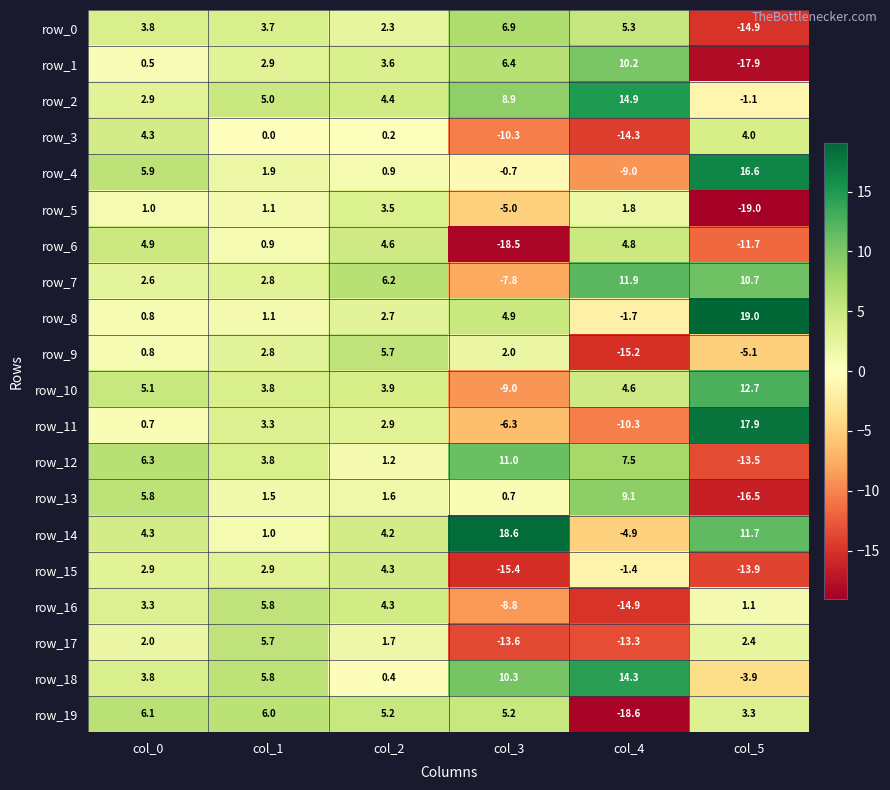

Reading left to right, extract all data points from this chart.

row_0: 3.8	3.7	2.3	6.9	5.3	-14.9
row_1: 0.5	2.9	3.6	6.4	10.2	-17.9
row_2: 2.9	5.0	4.4	8.9	14.9	-1.1
row_3: 4.3	0.0	0.2	-10.3	-14.3	4.0
row_4: 5.9	1.9	0.9	-0.7	-9.0	16.6
row_5: 1.0	1.1	3.5	-5.0	1.8	-19.0
row_6: 4.9	0.9	4.6	-18.5	4.8	-11.7
row_7: 2.6	2.8	6.2	-7.8	11.9	10.7
row_8: 0.8	1.1	2.7	4.9	-1.7	19.0
row_9: 0.8	2.8	5.7	2.0	-15.2	-5.1
row_10: 5.1	3.8	3.9	-9.0	4.6	12.7
row_11: 0.7	3.3	2.9	-6.3	-10.3	17.9
row_12: 6.3	3.8	1.2	11.0	7.5	-13.5
row_13: 5.8	1.5	1.6	0.7	9.1	-16.5
row_14: 4.3	1.0	4.2	18.6	-4.9	11.7
row_15: 2.9	2.9	4.3	-15.4	-1.4	-13.9
row_16: 3.3	5.8	4.3	-8.8	-14.9	1.1
row_17: 2.0	5.7	1.7	-13.6	-13.3	2.4
row_18: 3.8	5.8	0.4	10.3	14.3	-3.9
row_19: 6.1	6.0	5.2	5.2	-18.6	3.3